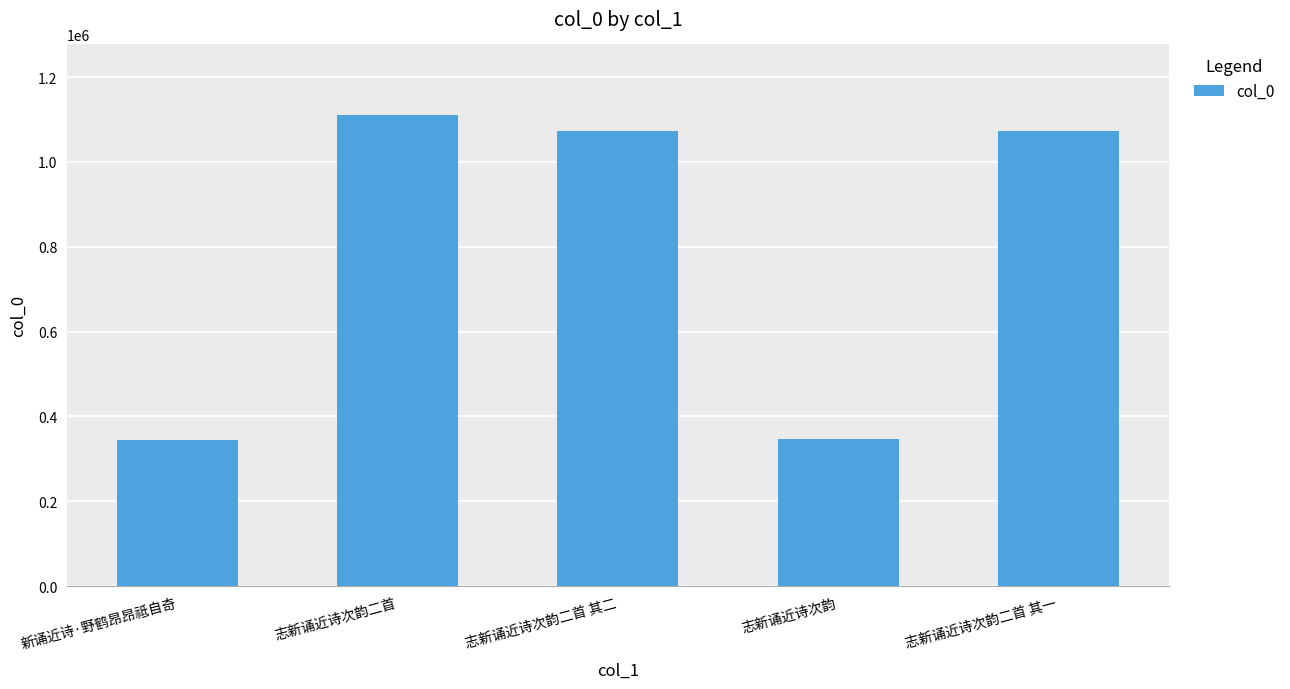

What is the sum of all values?

3948988